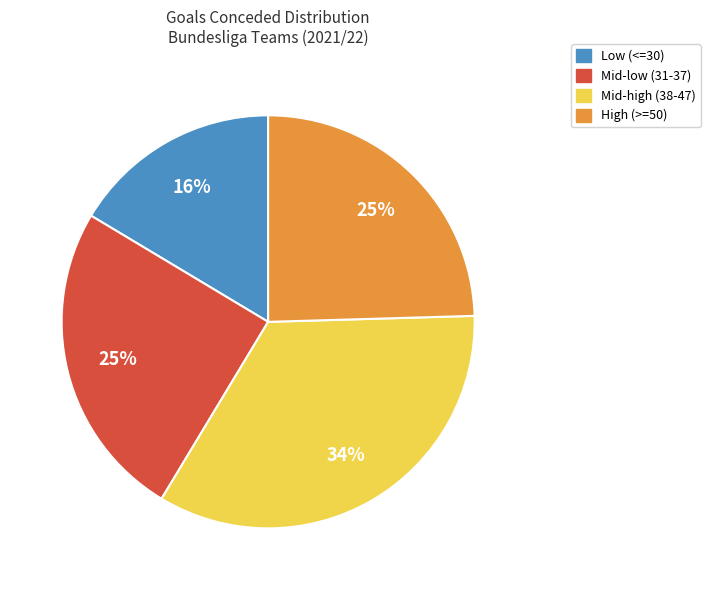

Which slice is the smallest?

Low (<=30)